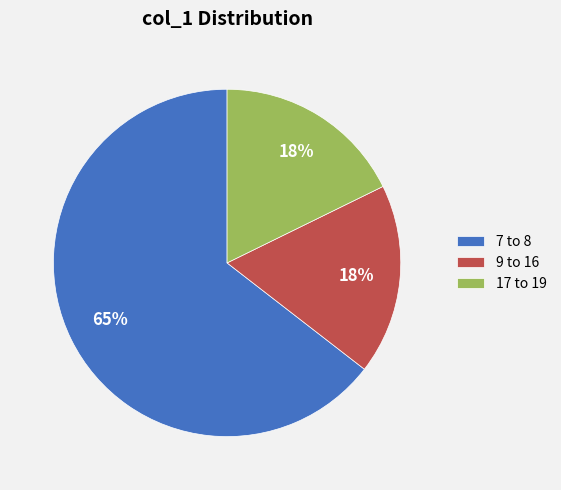

Combined, do 7 to 8 and 17 to 19 account for over 50%?

Yes